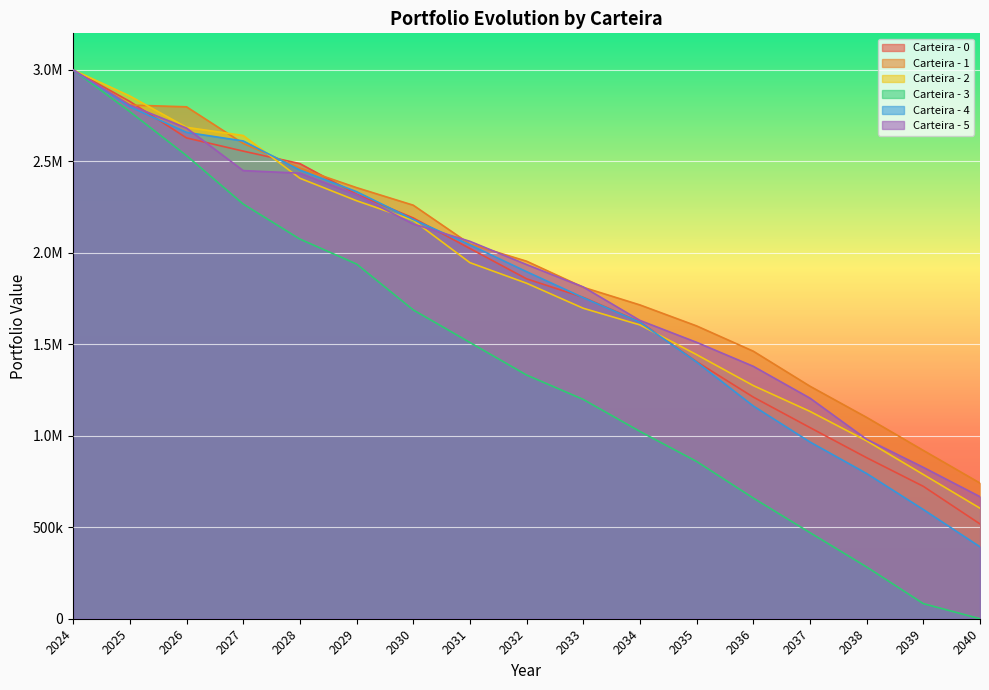

What is the difference between the Carteira - 2 values at 2025 and 2024?

142670.5